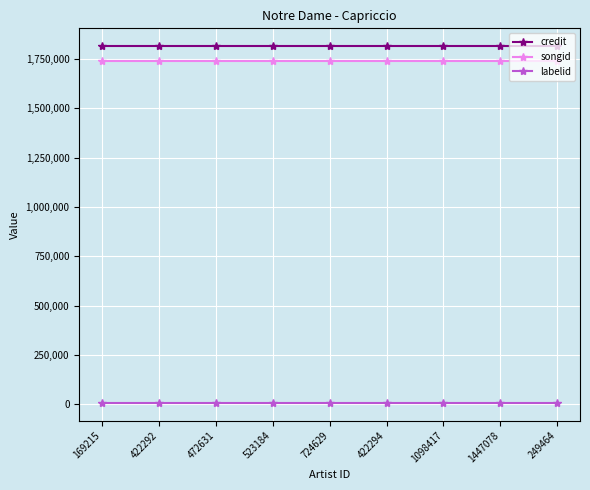

Reading left to right, list all the values displayed in this chart.

credit: 1814587	1814587	1814587	1814587	1814587	1814587	1814587	1814587	1814587
songid: 1738223	1738223	1738223	1738223	1738223	1738223	1738223	1738223	1738223
labelid: 7360	7360	7360	7360	7360	7360	7360	7360	7360